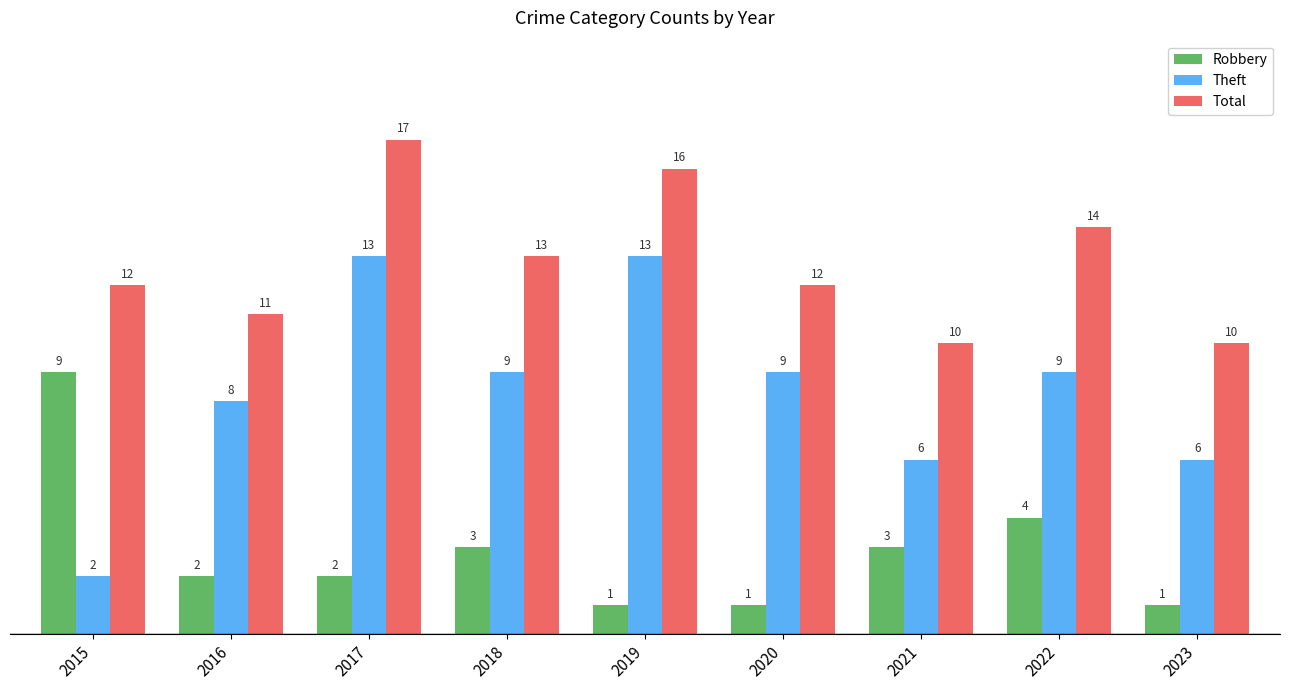

Does the chart contain stacked bars?

No